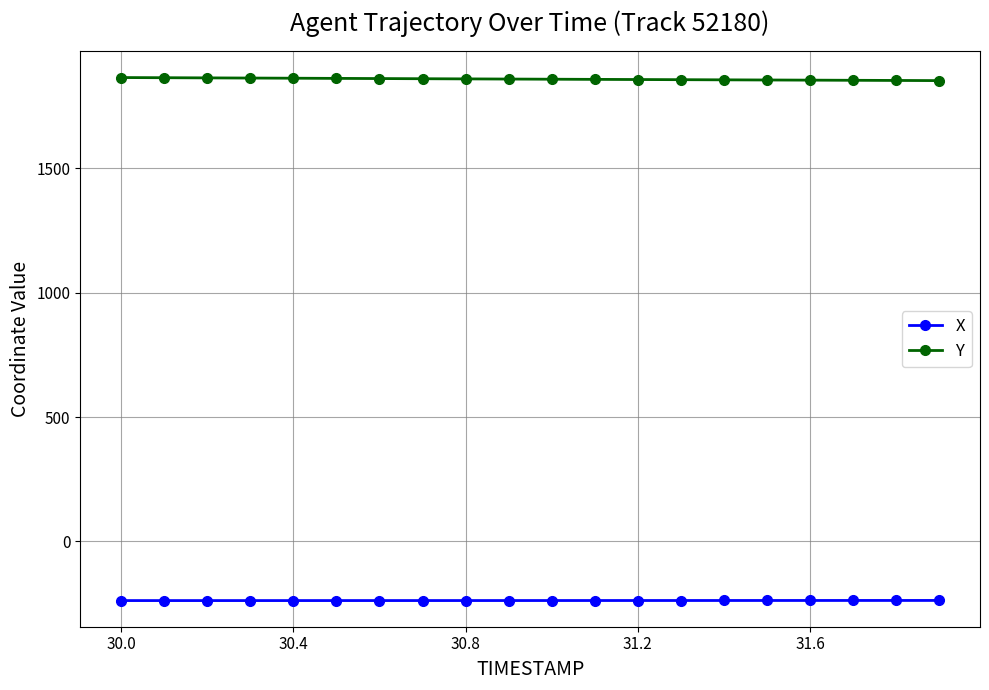

List the series in order of their peak value, lowest first.

X, Y